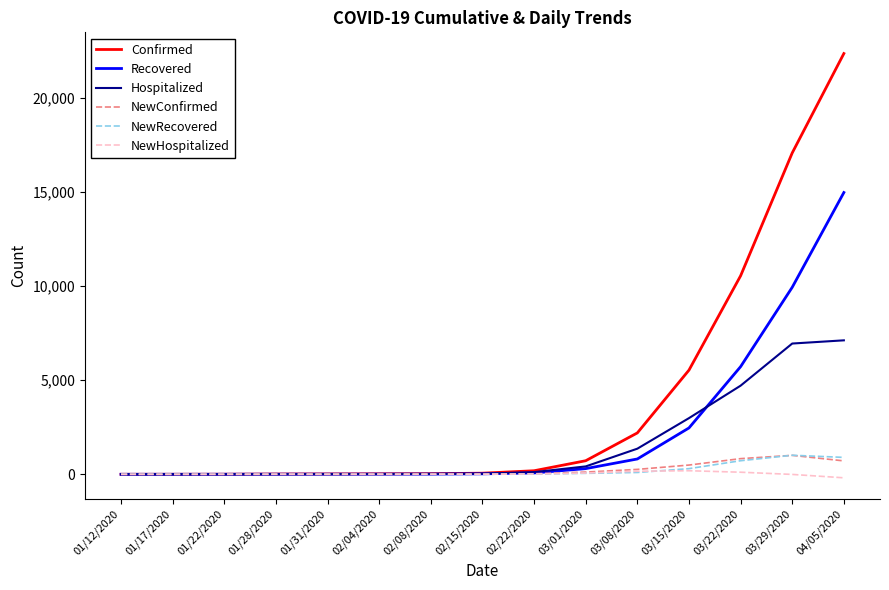

True or false: Hospitalized has a value of 4707 at 03/22/2020.

True